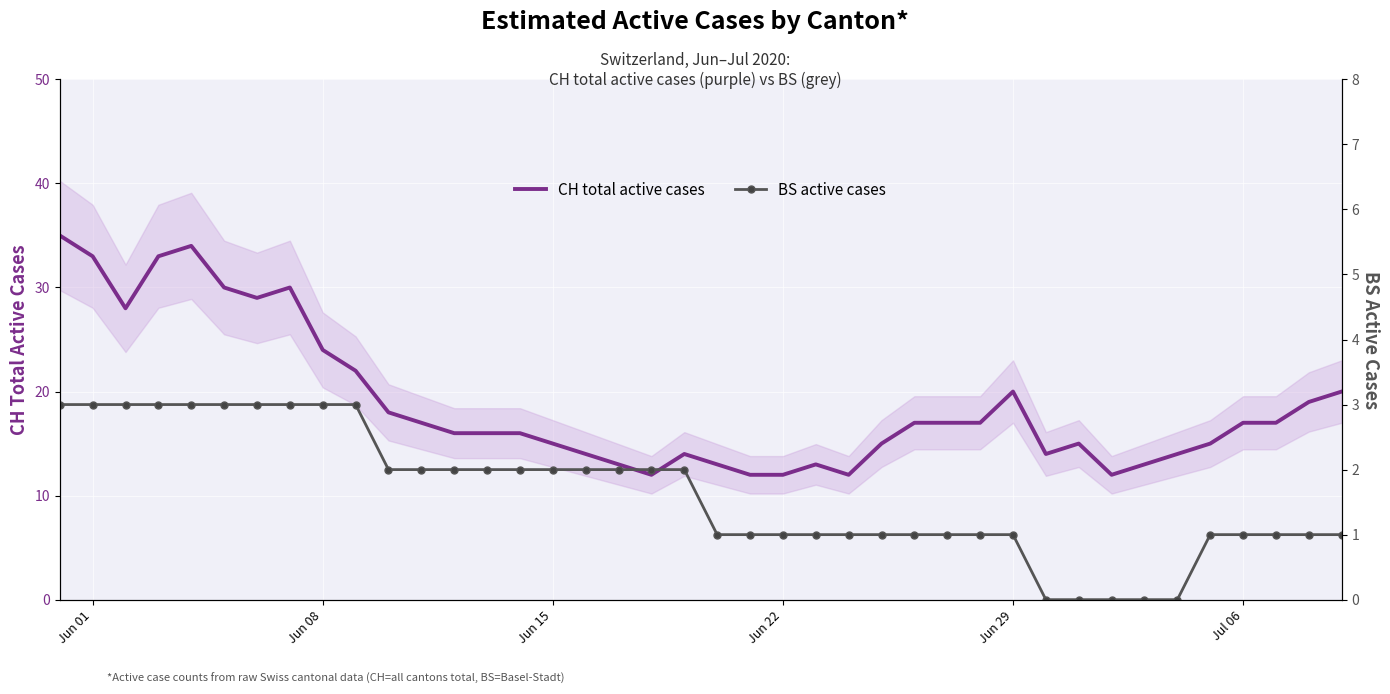

What is the highest value of the CH total active cases series?

35